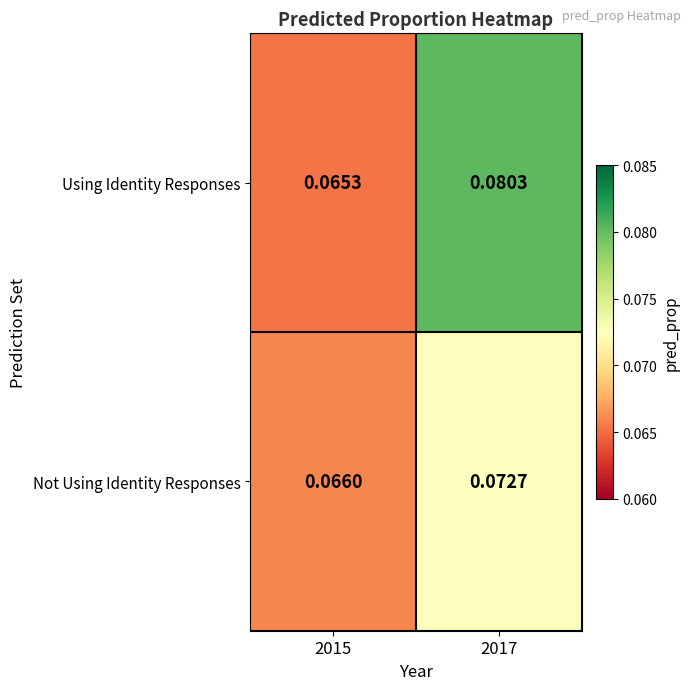

Which series has the largest range (max minus min)?

Using Identity Responses